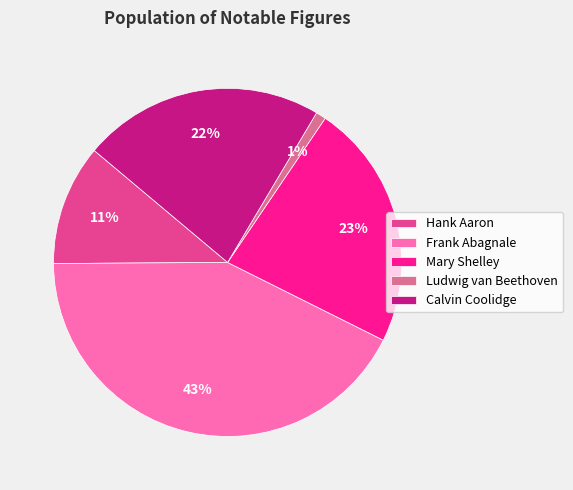

To the nearest percent, what portion does Mary Shelley represent?

23%